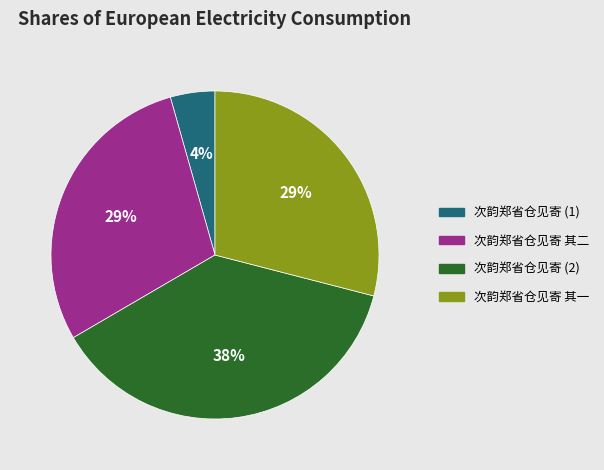

Which category has the biggest portion of the pie?

次韵郑省仓见寄 (2)